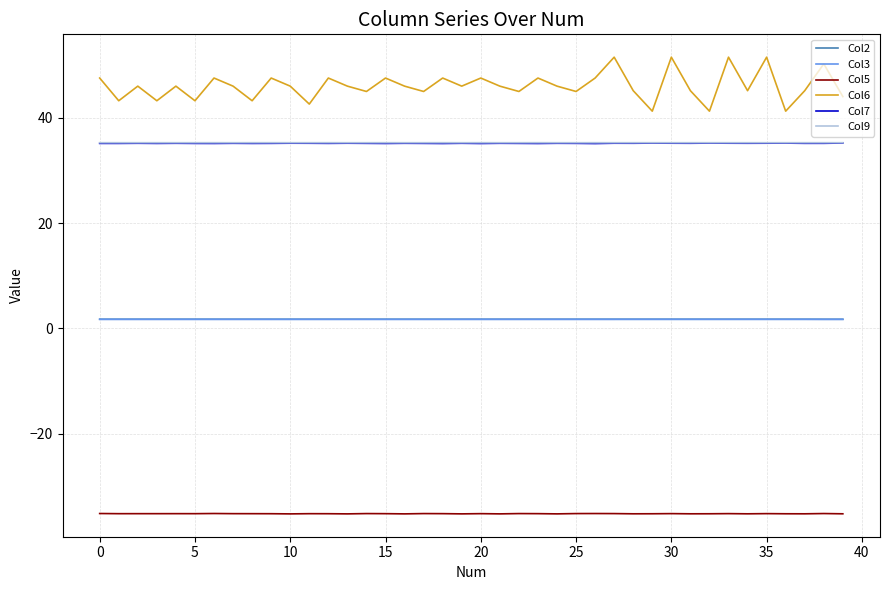

Which series has the widest spread of values?

Col6